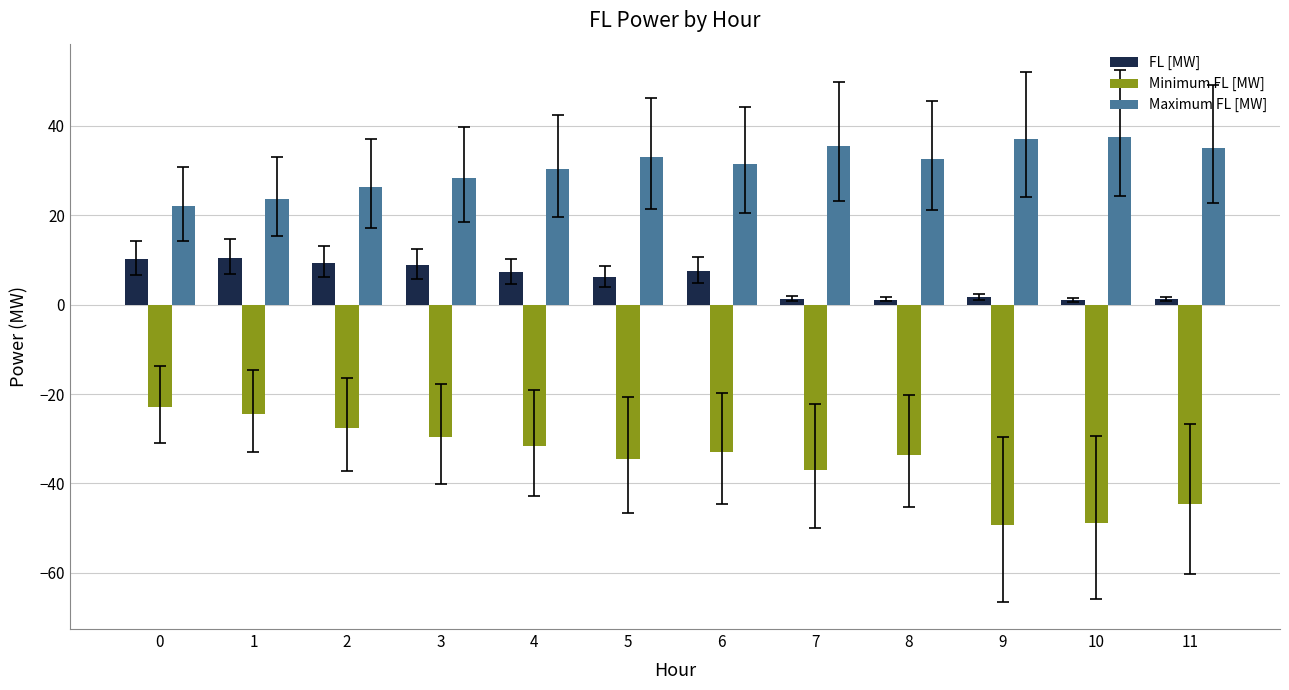

List the series in order of their overall mean, highest first.

Maximum FL [MW], FL [MW], Minimum FL [MW]